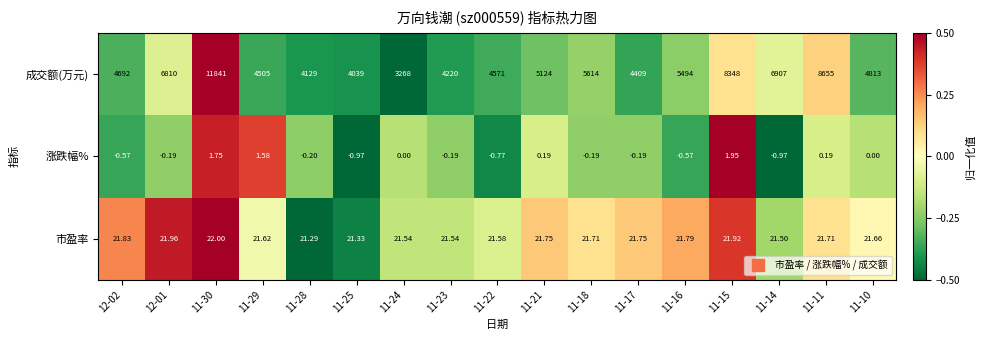

How many data points does each series have?

17